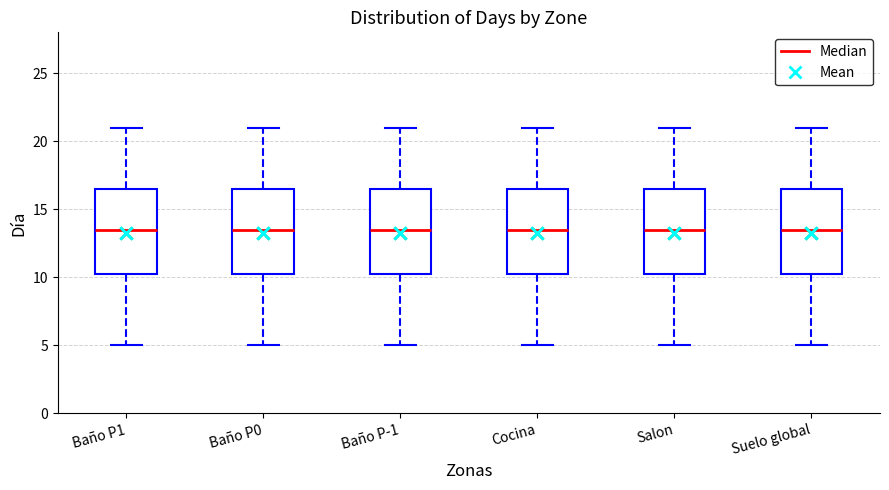

Reading left to right, read every box against the y-axis: the position of its median line, the range the box covers, and the ends of its whiskers. The values are not printed on the chart, so give them approximately, as read against the axis.

Baño P1: median 13.5, box 10.5 to 16.5, whiskers 5.0 to 21.0
Baño P0: median 13.5, box 10.5 to 16.5, whiskers 5.0 to 21.0
Baño P-1: median 13.5, box 10.5 to 16.5, whiskers 5.0 to 21.0
Cocina: median 13.5, box 10.5 to 16.5, whiskers 5.0 to 21.0
Salon: median 13.5, box 10.5 to 16.5, whiskers 5.0 to 21.0
Suelo global: median 13.5, box 10.5 to 16.5, whiskers 5.0 to 21.0